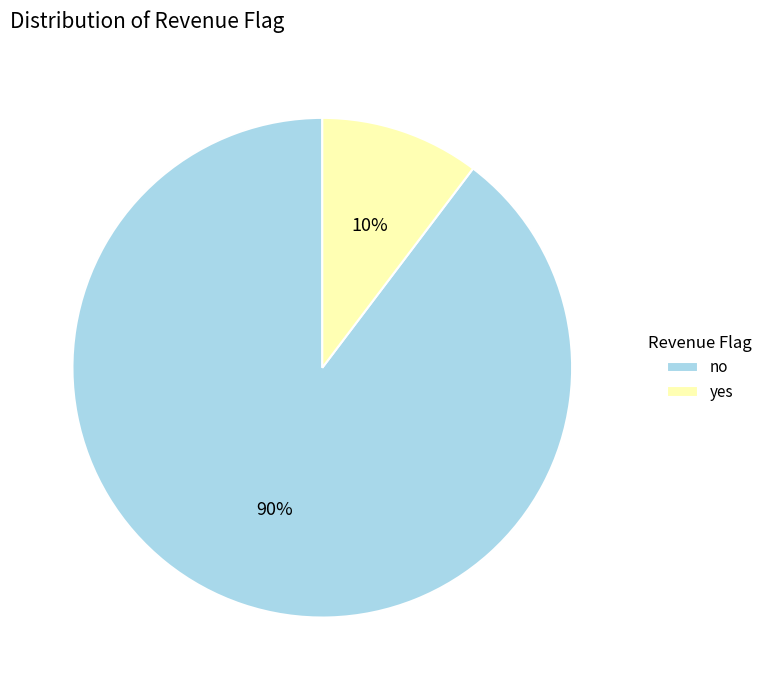

To the nearest percent, what is the average slice percentage?

50%